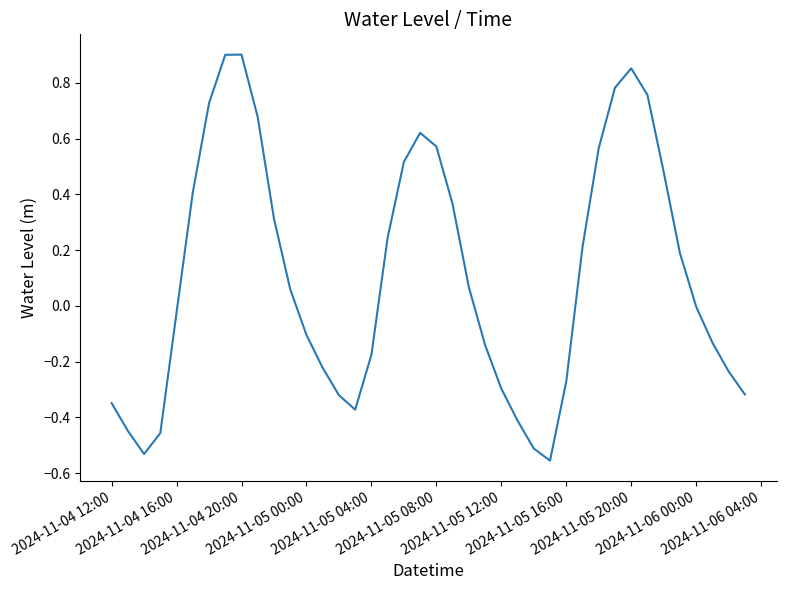

True or false: there are more than 2 points higher than both neighbors.

True